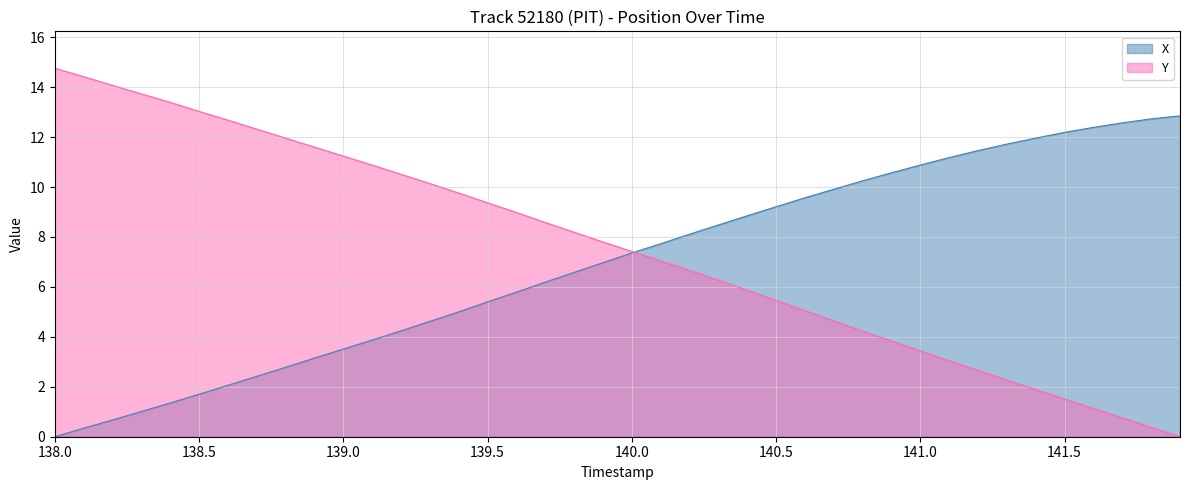

Which series has the widest spread of values?

Y